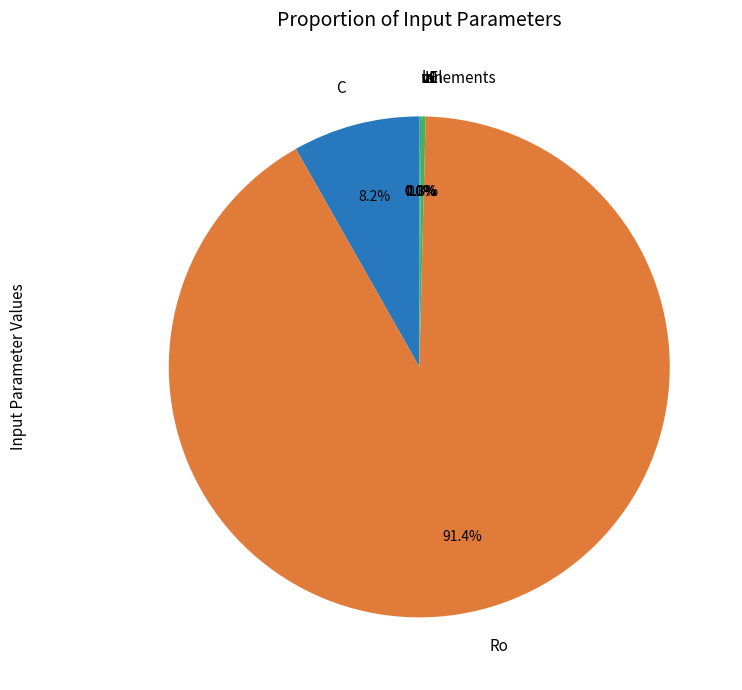

What percentage is NOT represented by C?

91.8%